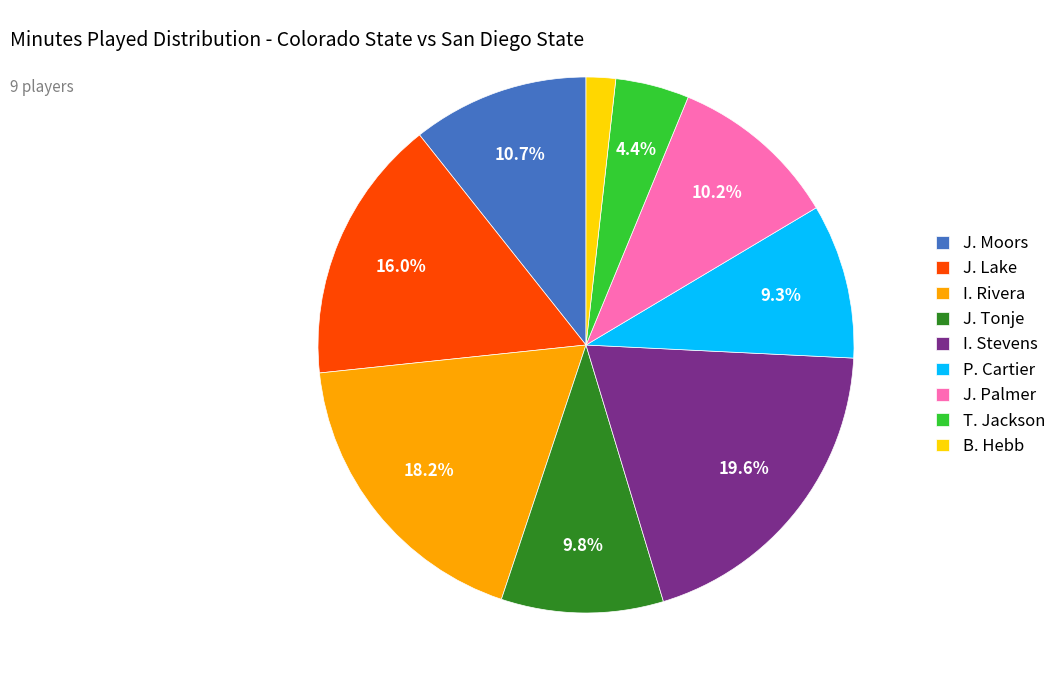

What is the smallest slice in the pie chart?

B. Hebb